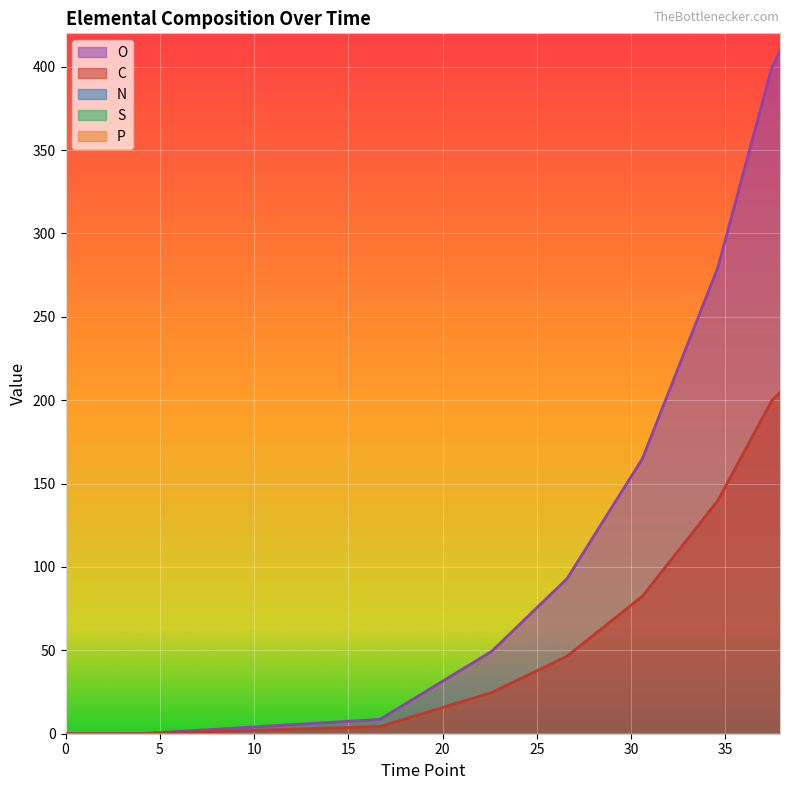

Rank the series at 0 from lowest to highest value.

N, S, P, C, O